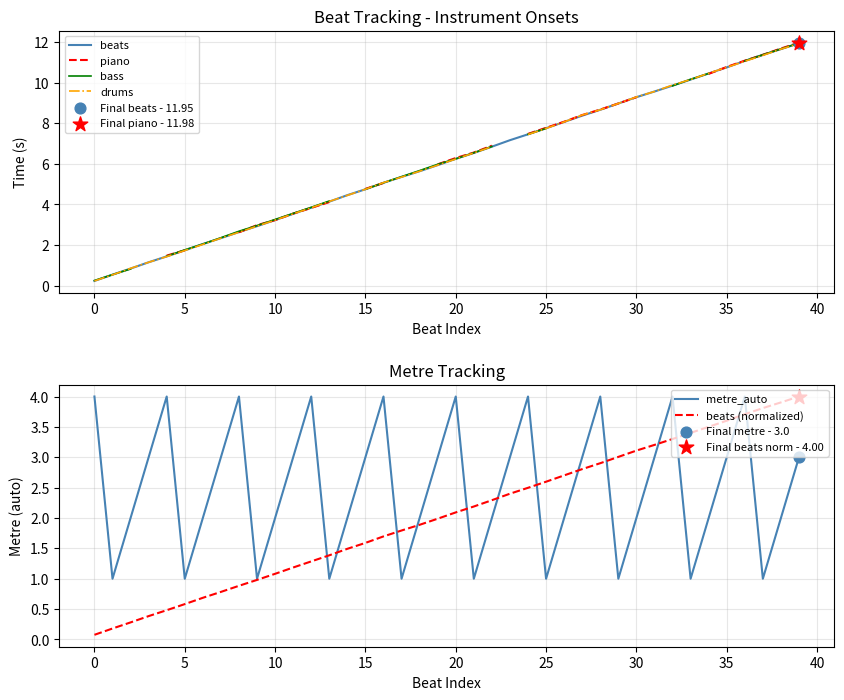

Which series contains the highest Y value?

bass